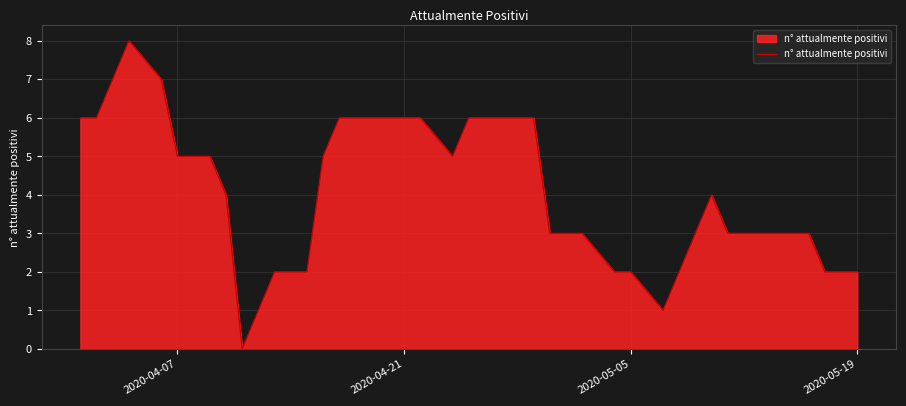

Does the chart have visible grid lines?

Yes